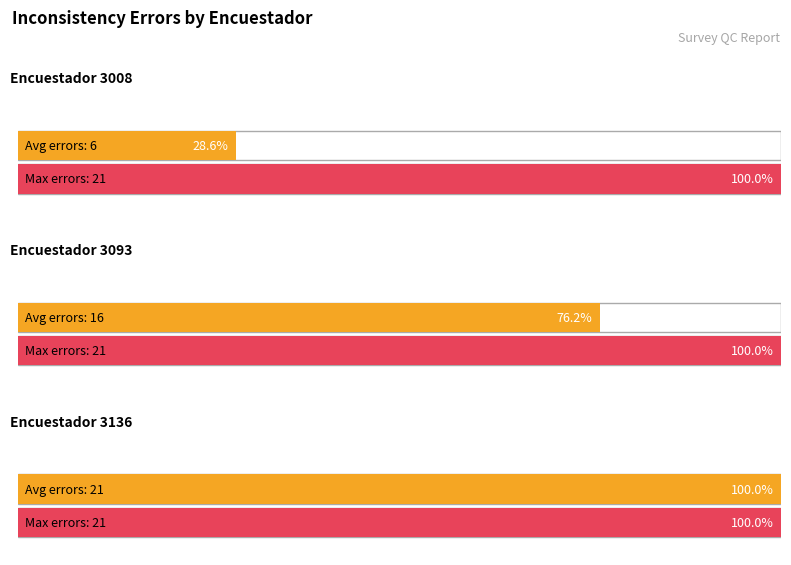

Are the bars grouped side by side (vs. stacked)?

No